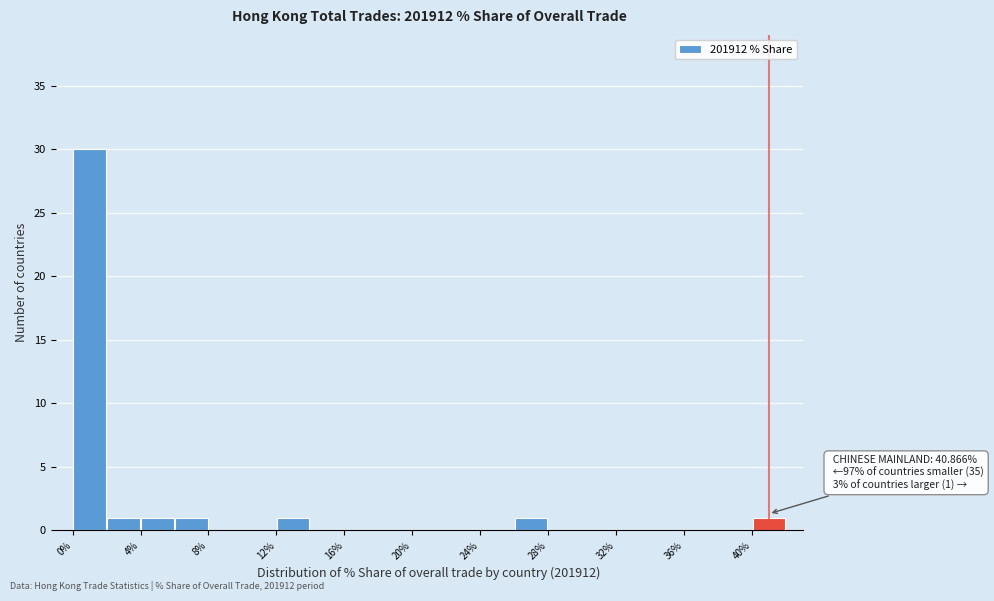

Which range on the x-axis has the tallest bar?

0 to 2